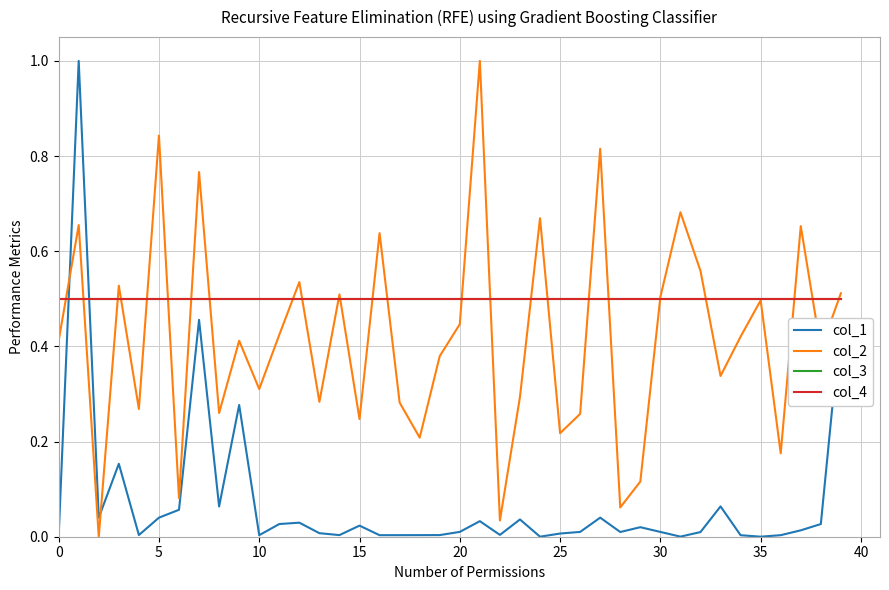

Is this an area chart (filled region under the line)?

No